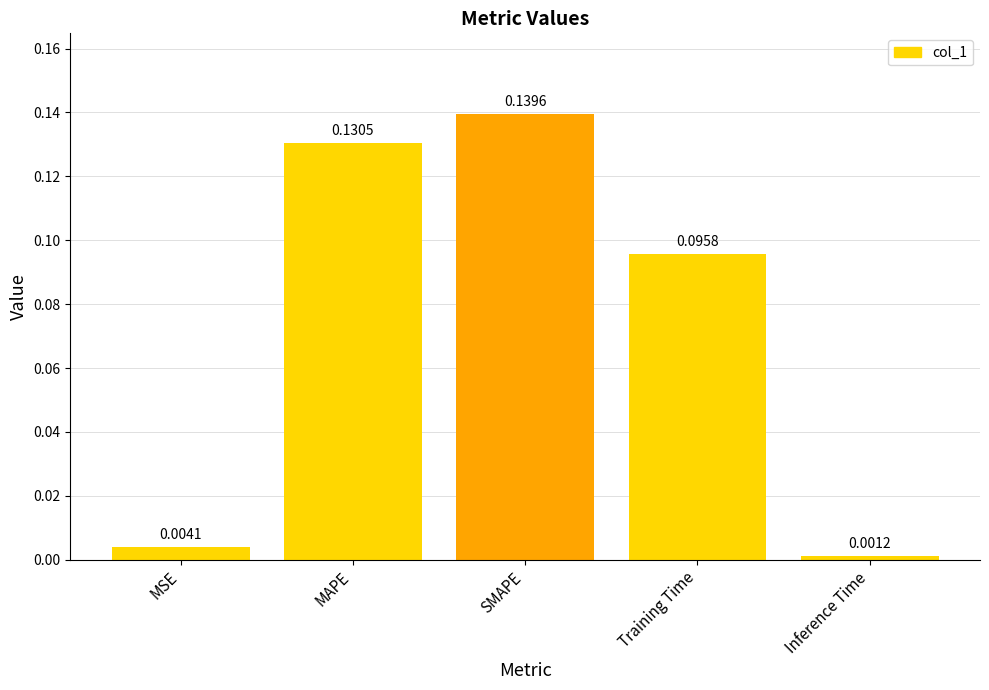

Rank the categories by value from highest to lowest.

SMAPE, MAPE, Training Time, MSE, Inference Time